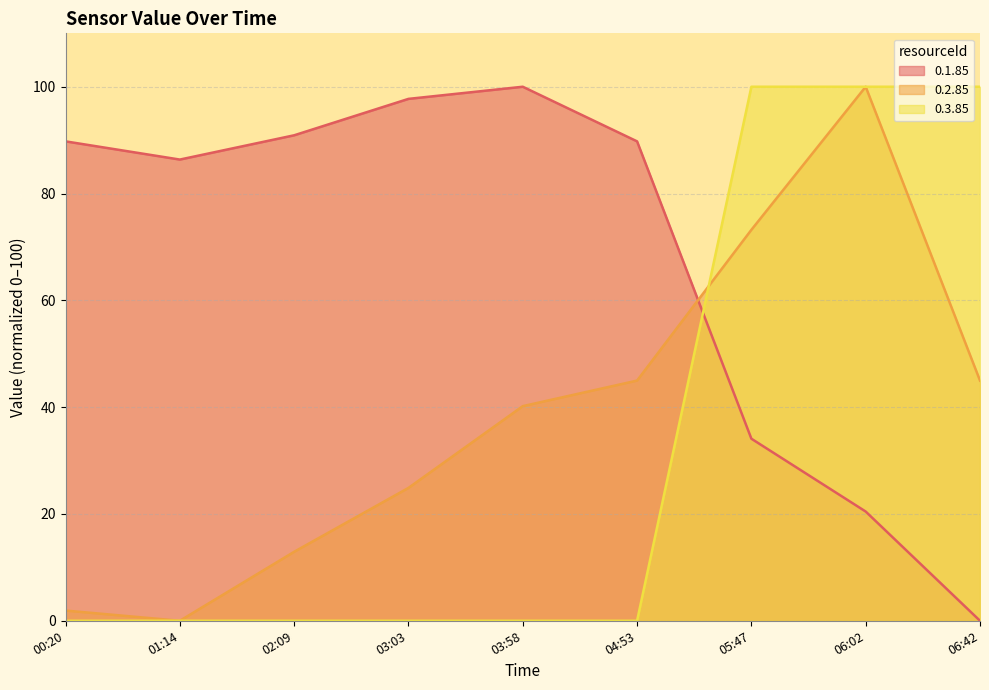

What is the total value across all series at 04:53?

134.7